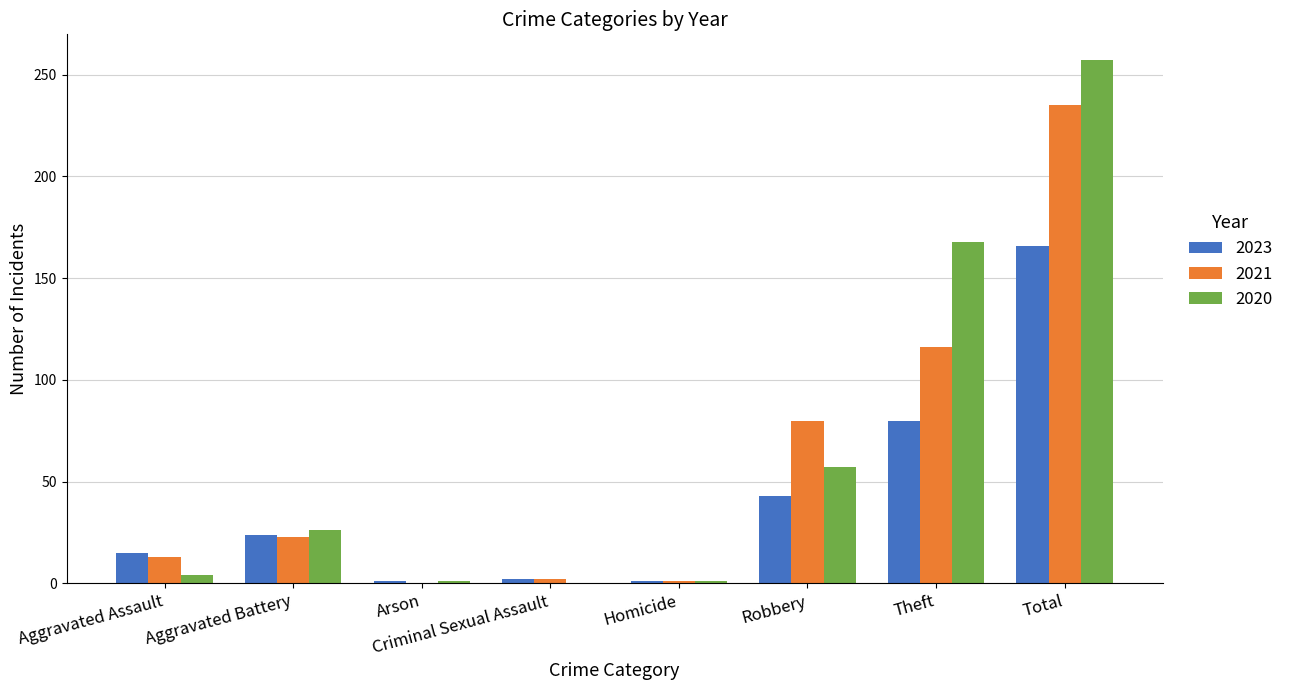

The 2021 series shows 235 at Total. True or false?

True